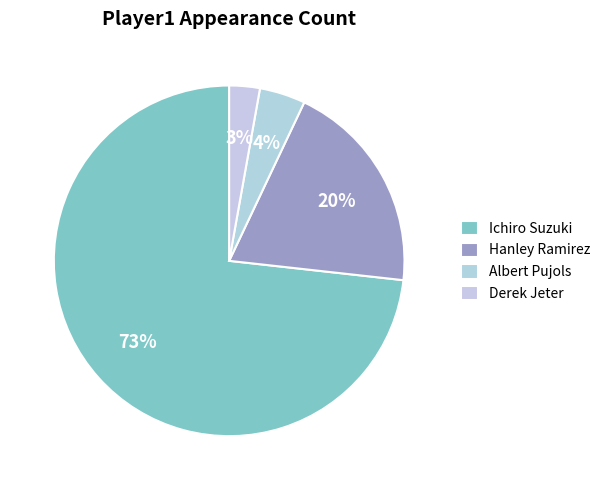

How many segments does this pie chart have?

4